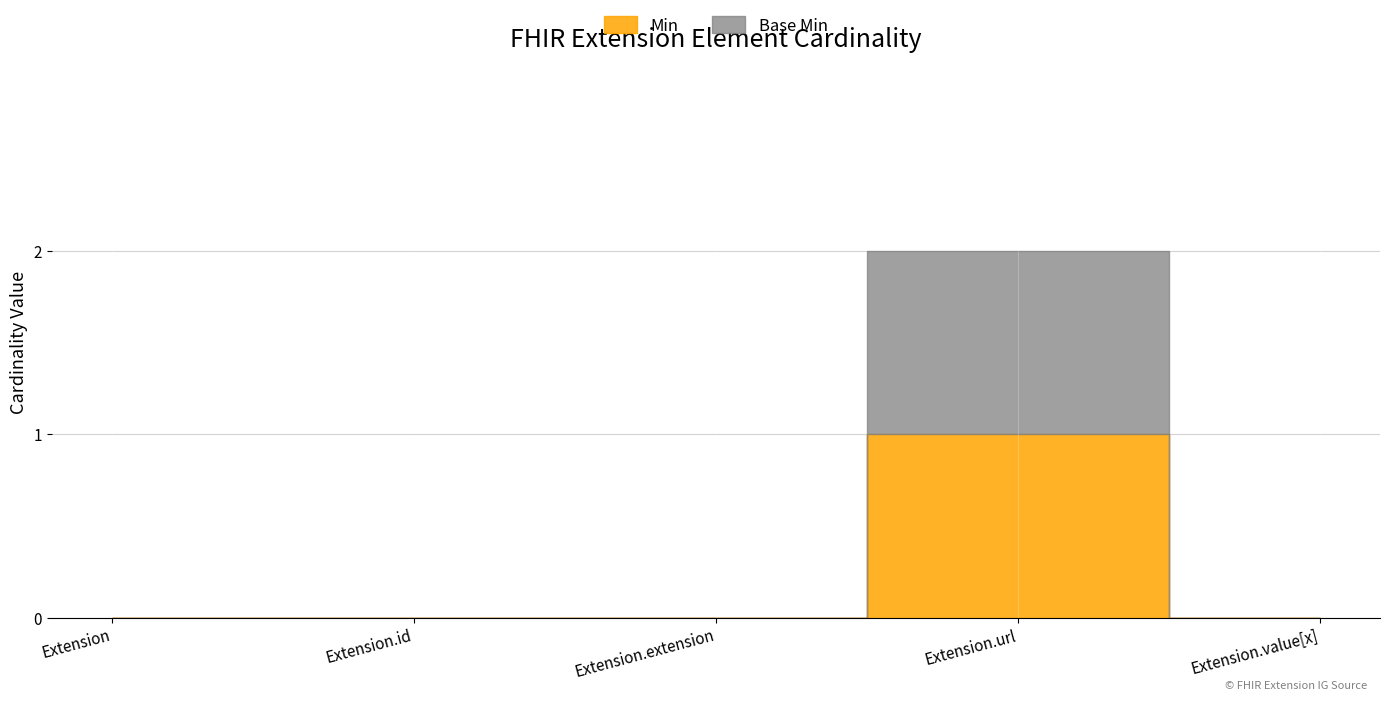

The Min series shows 0 at Extension.extension. True or false?

False